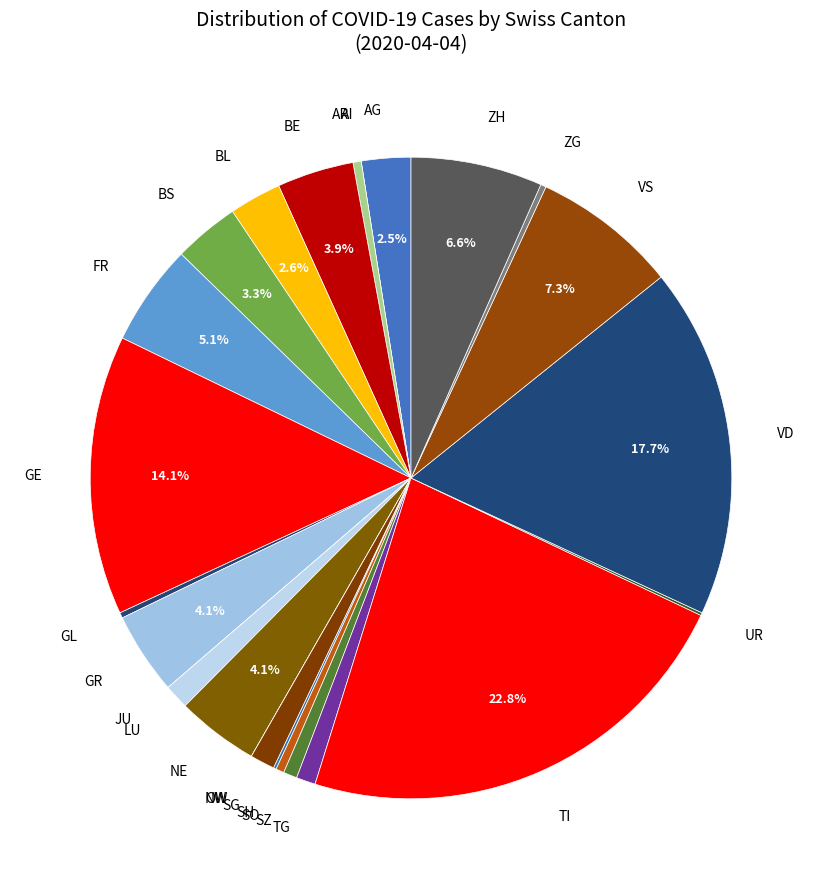

Is there any slice that represents more than half of the pie?

No